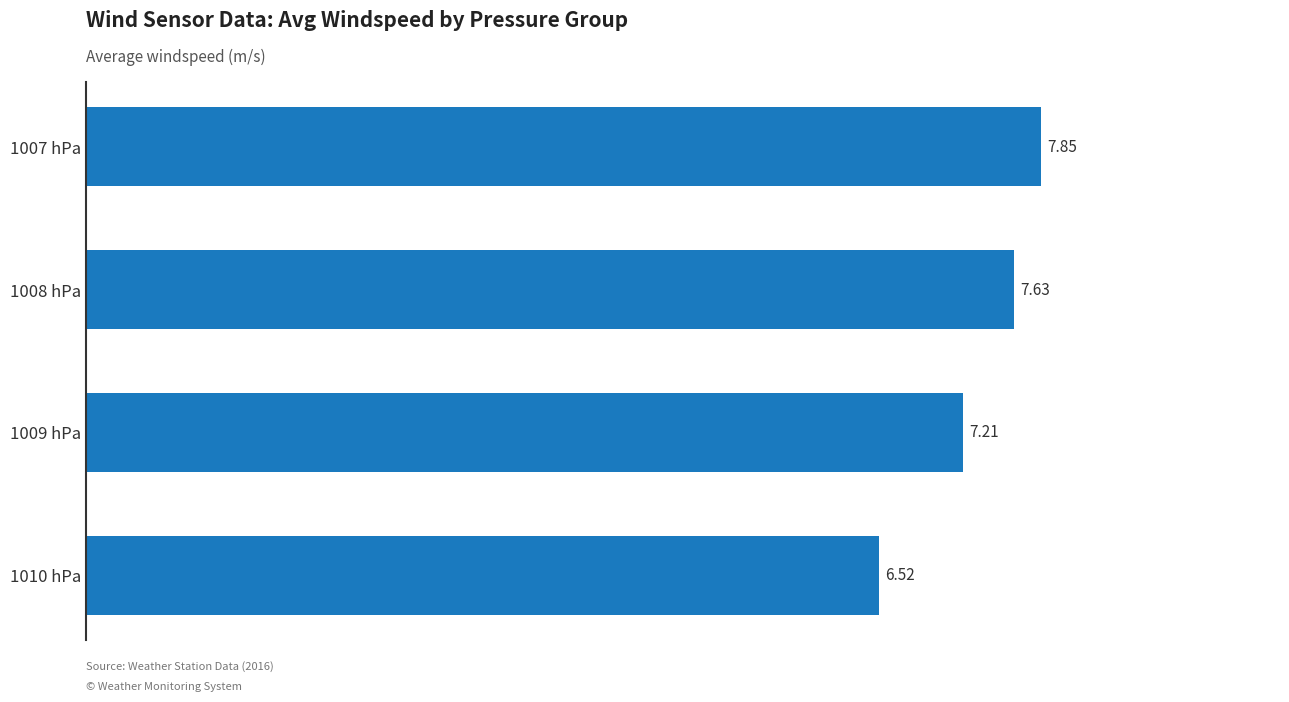

What is the sum of the values at 1007 hPa and 1009 hPa?

15.1